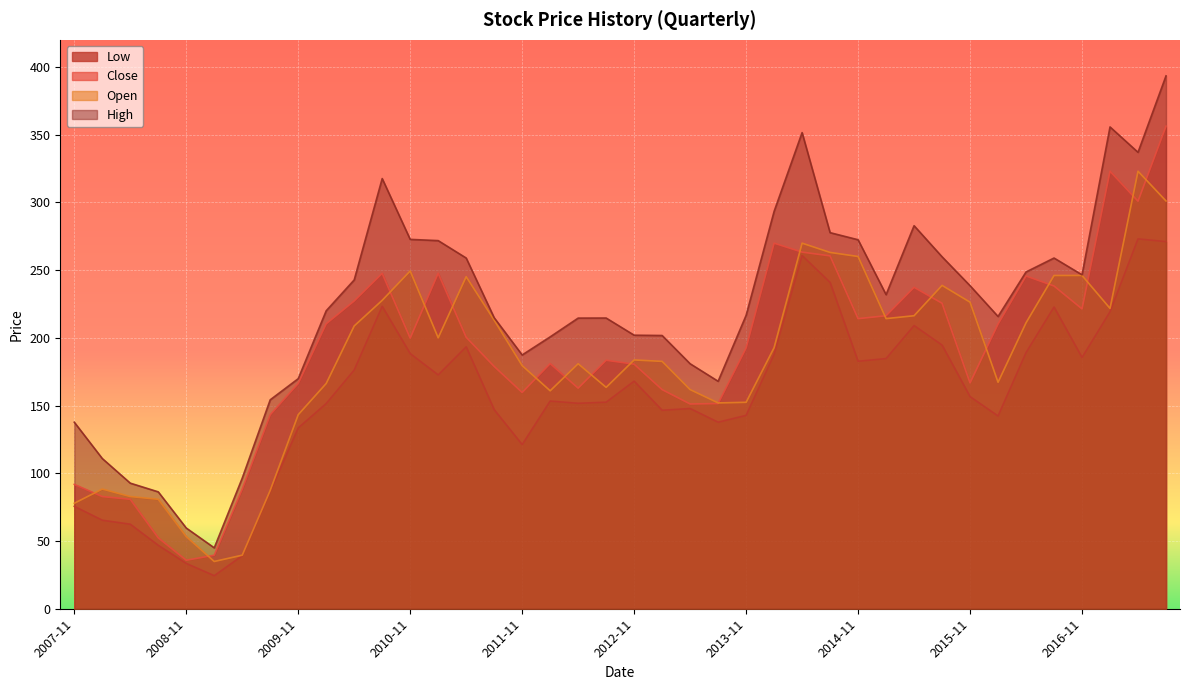

Is the value of Close at 2016-11 greater than the value of Open at 2013-08?

Yes